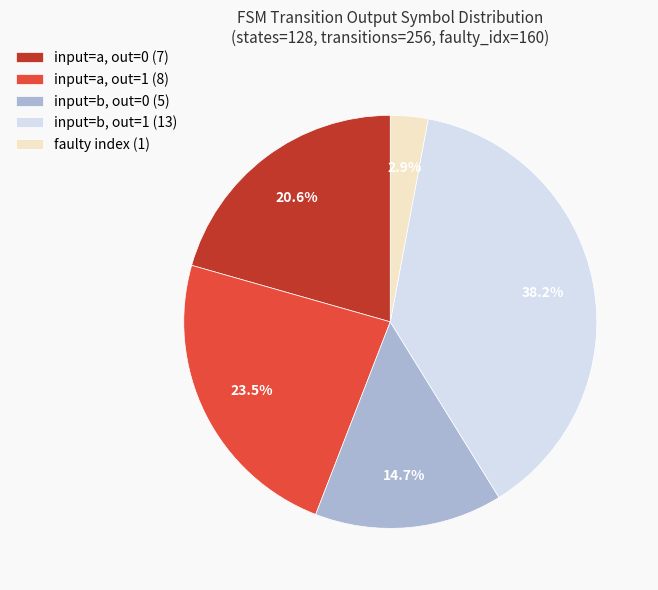

How many segments does this pie chart have?

5